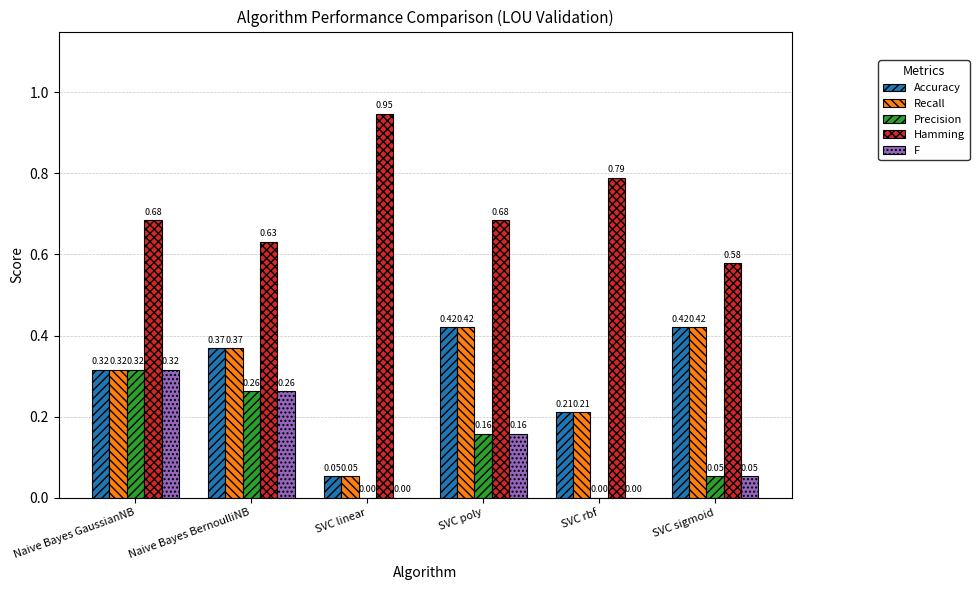

At which label does F reach its peak?

Naive Bayes GaussianNB